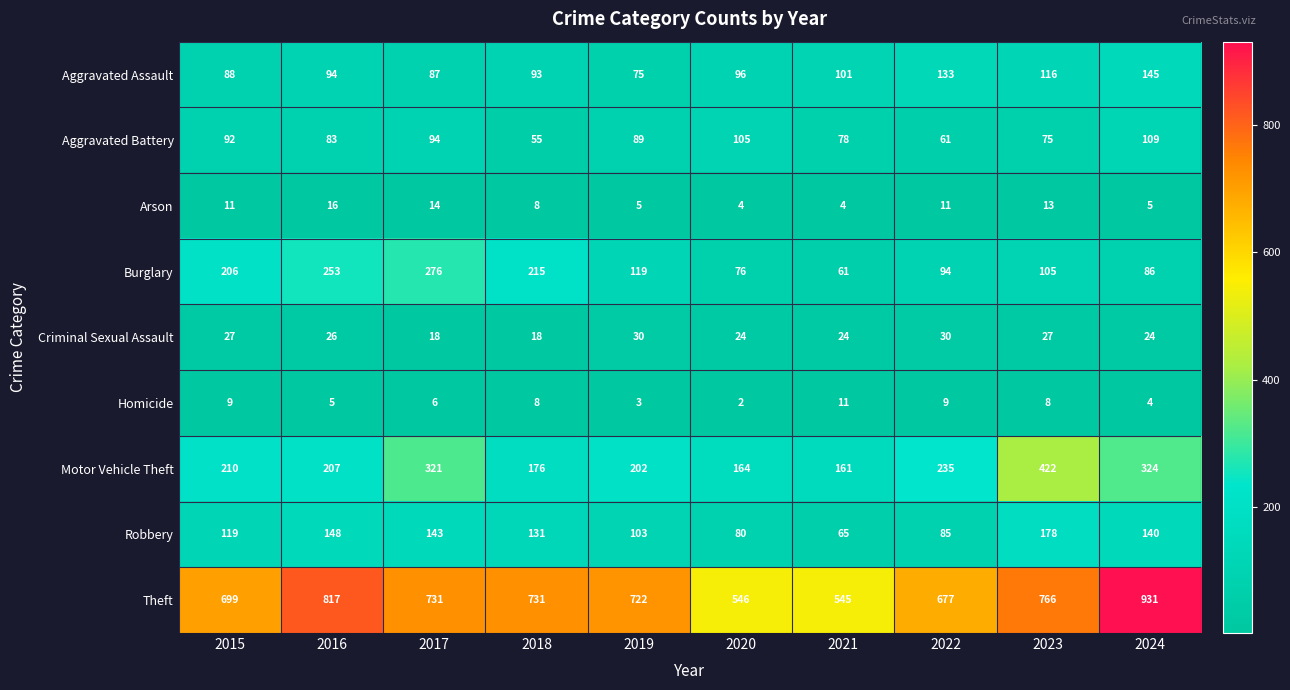

What is the lowest value of the Robbery series?

65